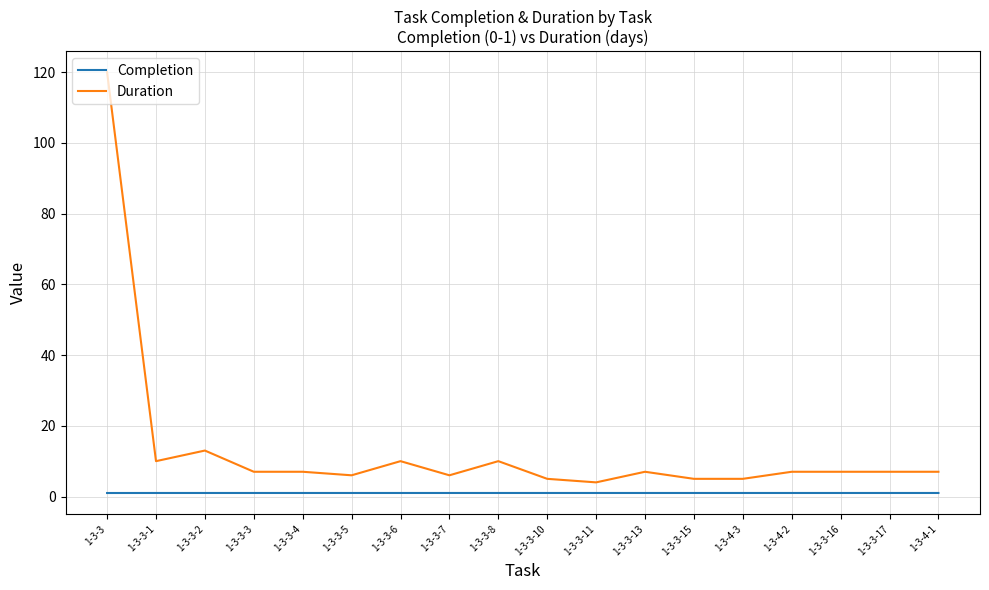

Which series has the largest total across all categories?

Duration